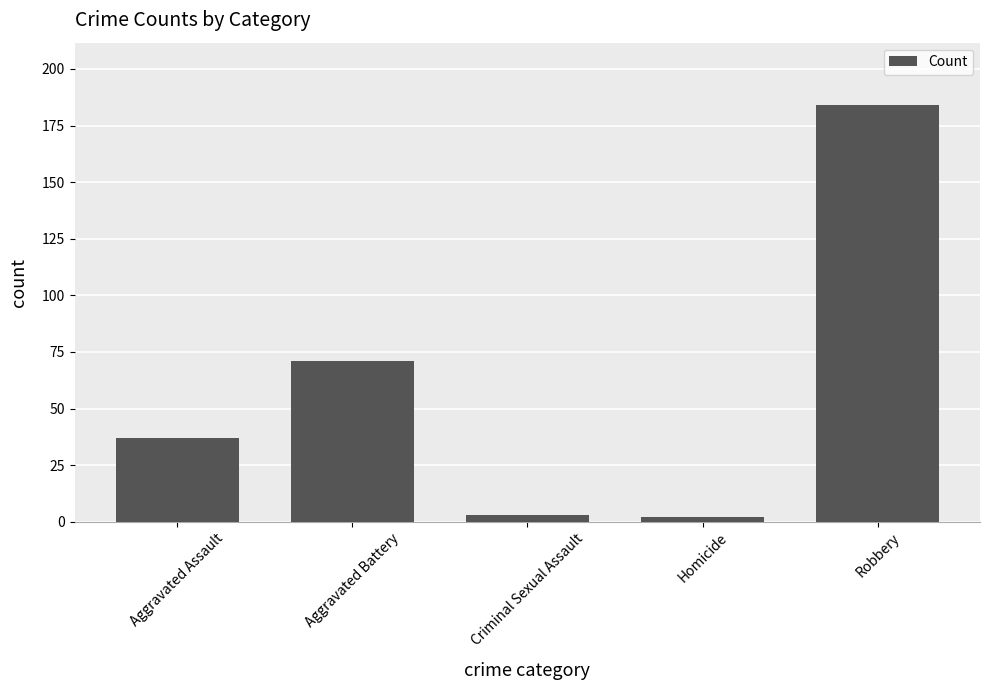

Reading left to right, what are all the values shown in this chart?

37	71	3	2	184